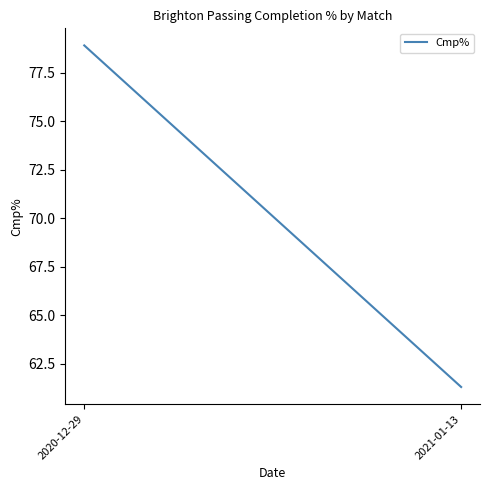

How many lines are shown in the chart?

1